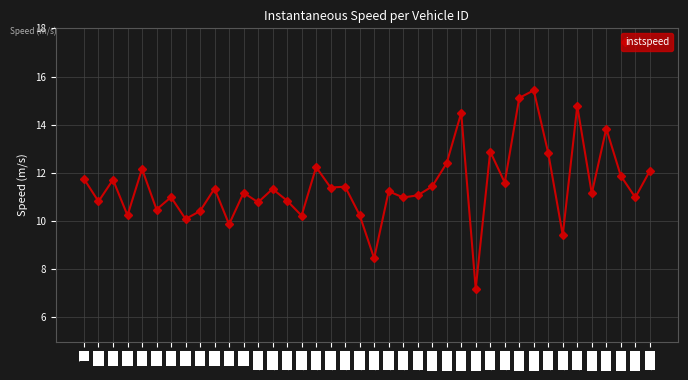

What is the average value?

11.5